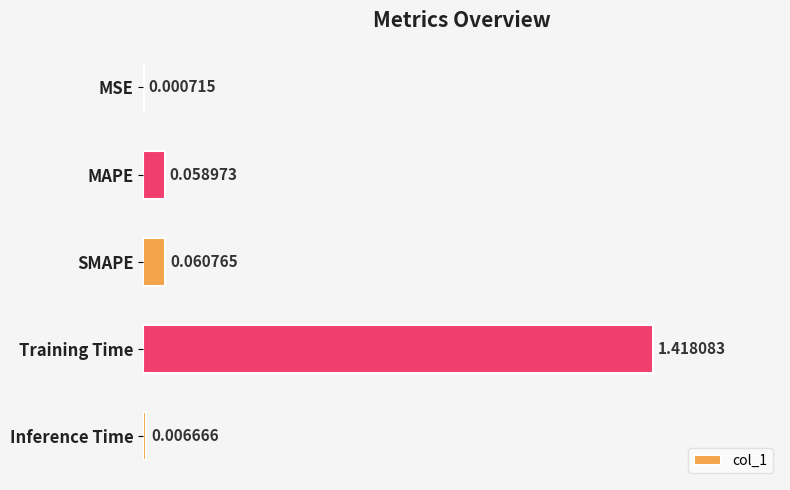

Which has a higher value, MSE or MAPE?

MAPE